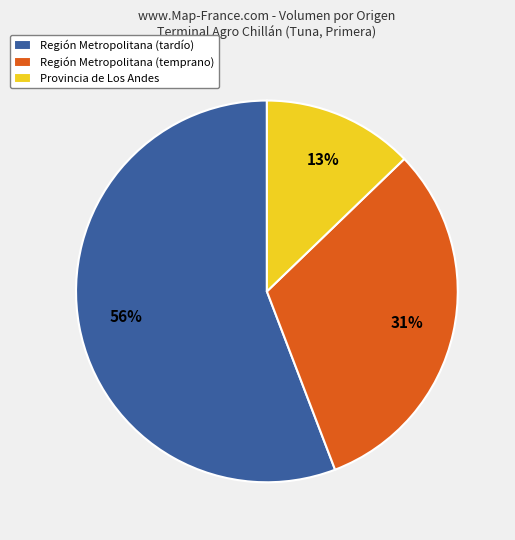

Does any single category account for the majority?

Yes